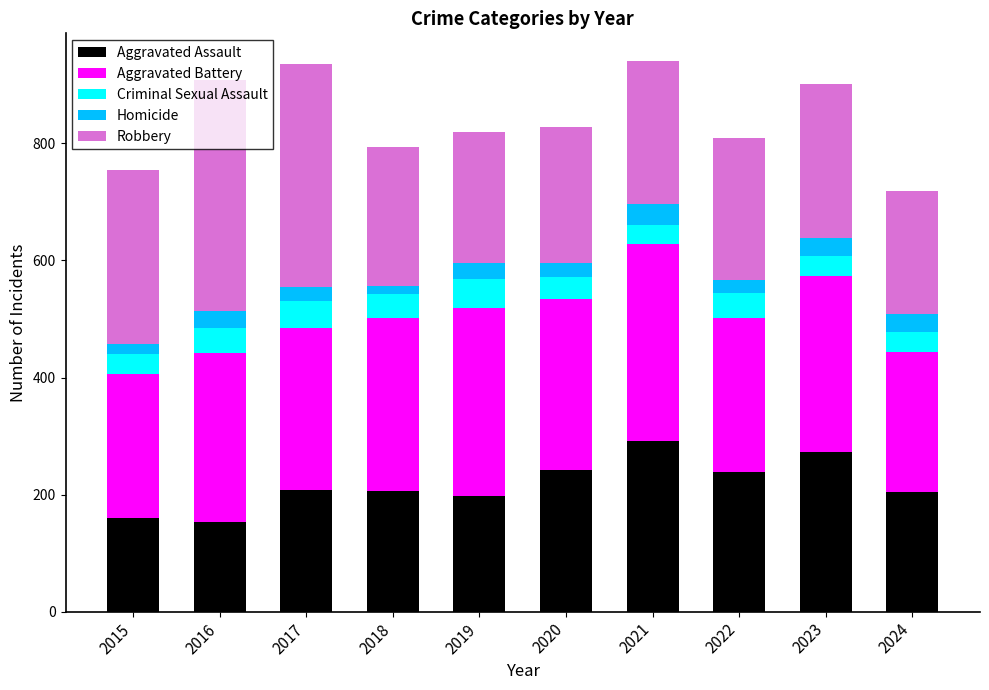

Does the chart contain any negative values?

No